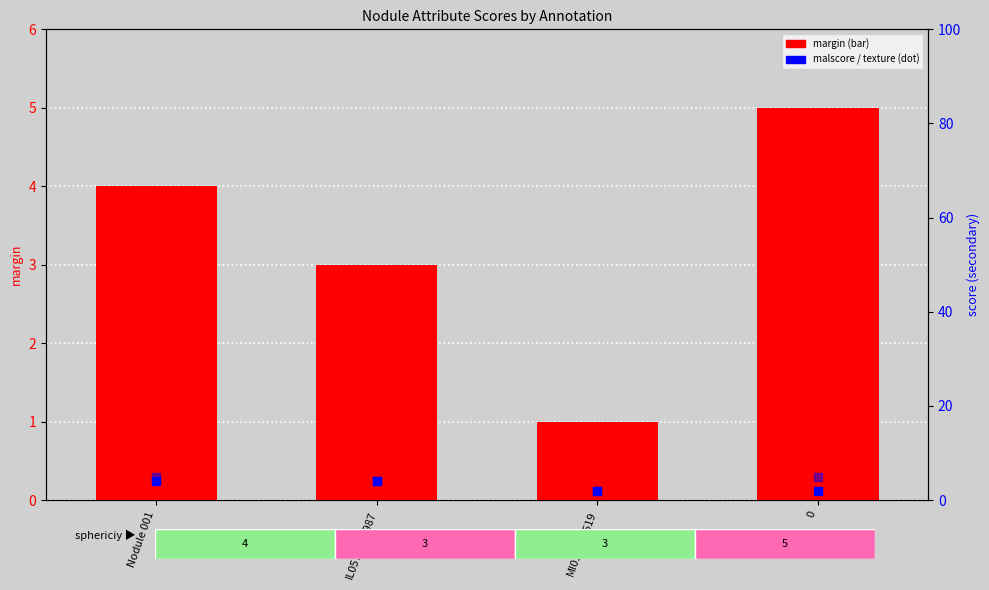

Which series contains the highest Y value?

margin